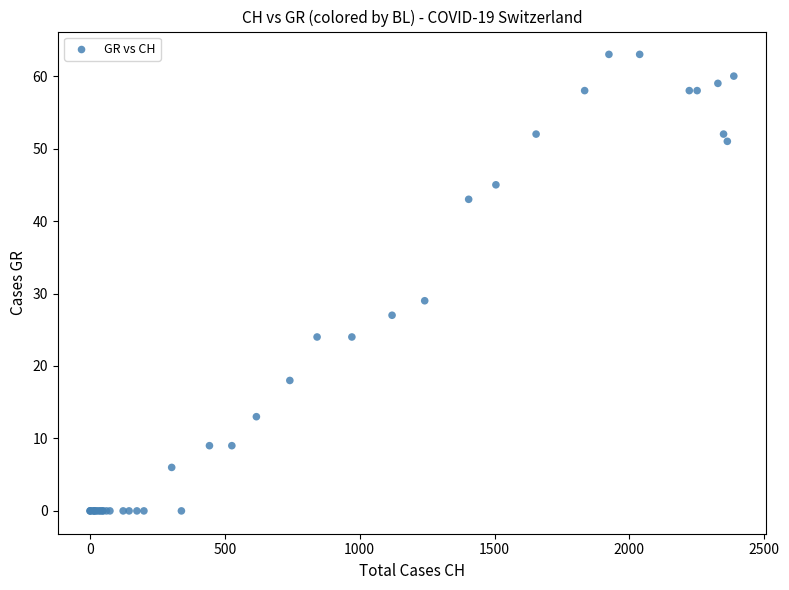

What Y value in the scatter plot is closest to 31?

29